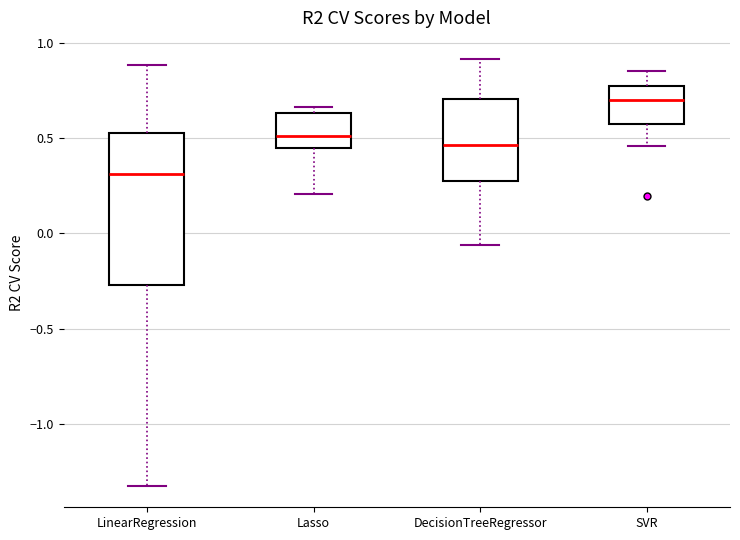

Where does the median line of the box for SVR sit on the y-axis? The values are not printed on the chart, so give them approximately, as read against the axis.

0.70